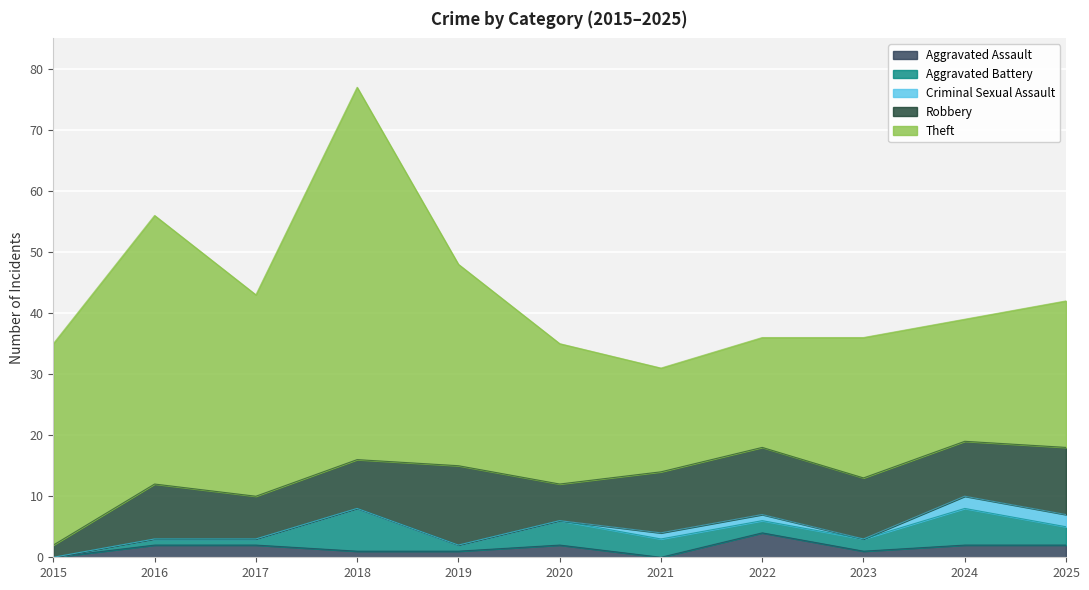

True or false: Theft has a value of 18 at 2022.

True